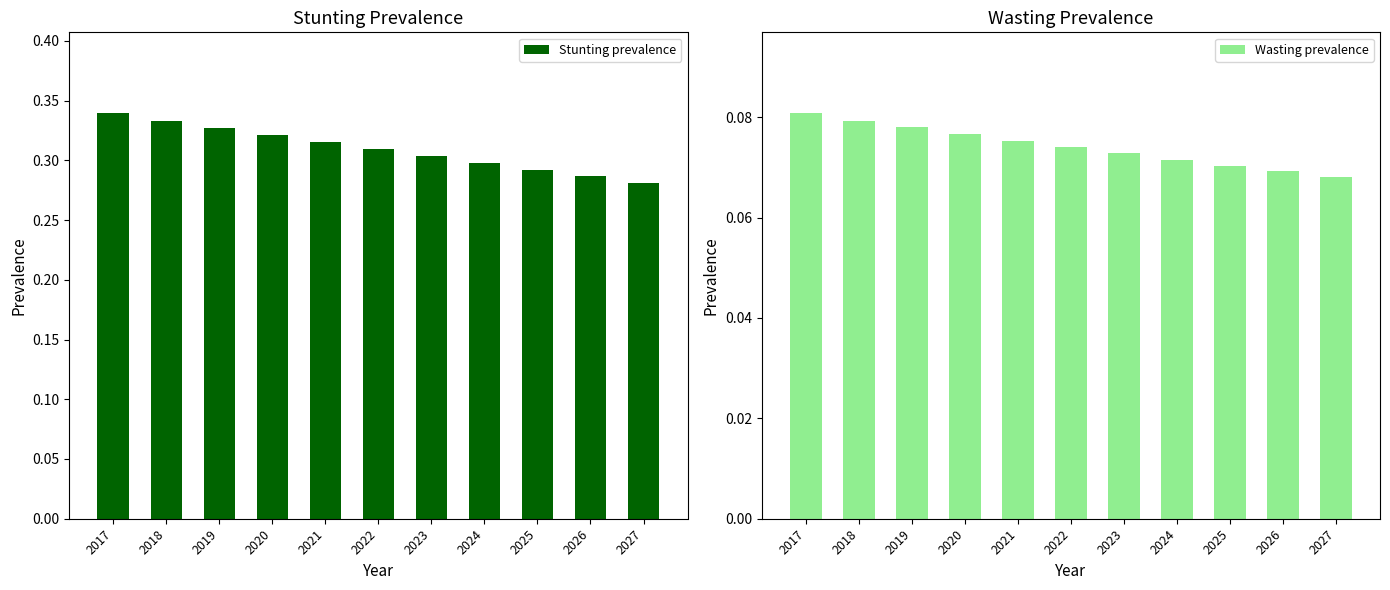

The value of Wasting prevalence at 2022 is 0.1. True or false?

False